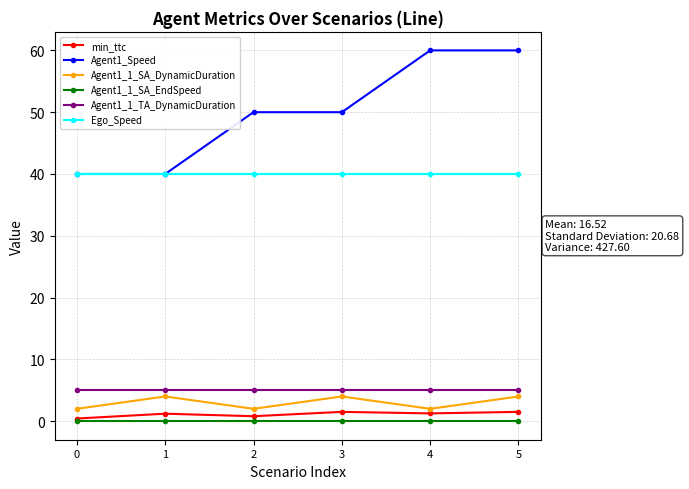

How many lines are shown in the chart?

6